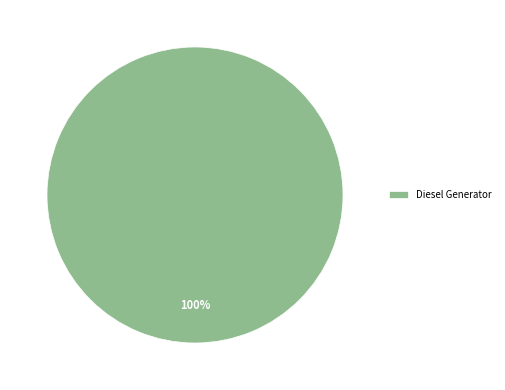

Rank the categories by value from lowest to highest.

Diesel Generator